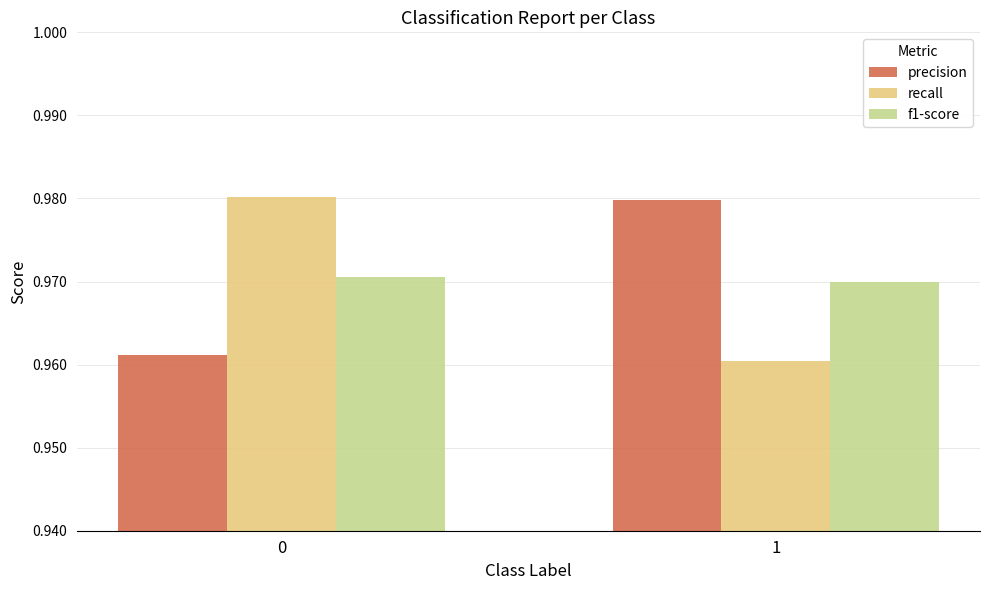

Which series changed the most between 0 and 1?

recall